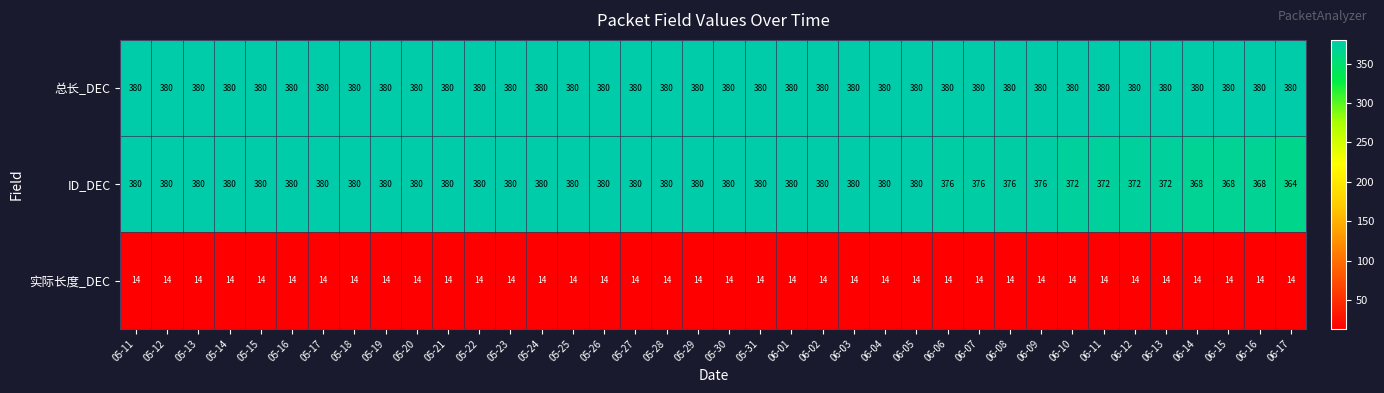

The value of 总长_DEC at 06-09 is 380. True or false?

True